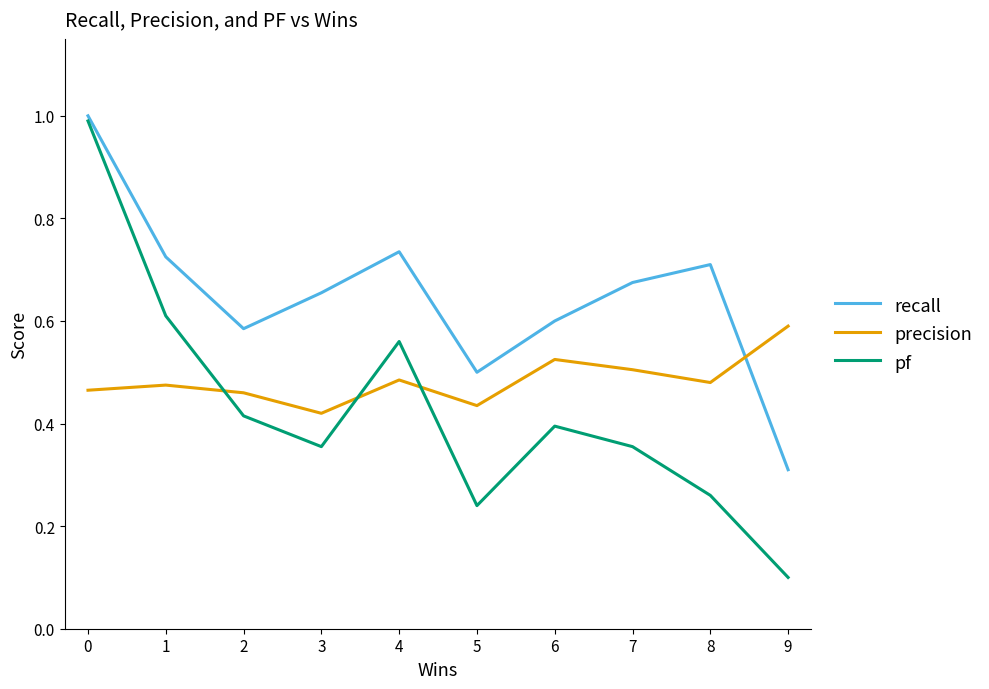

At which category does recall reach its first local valley?

2